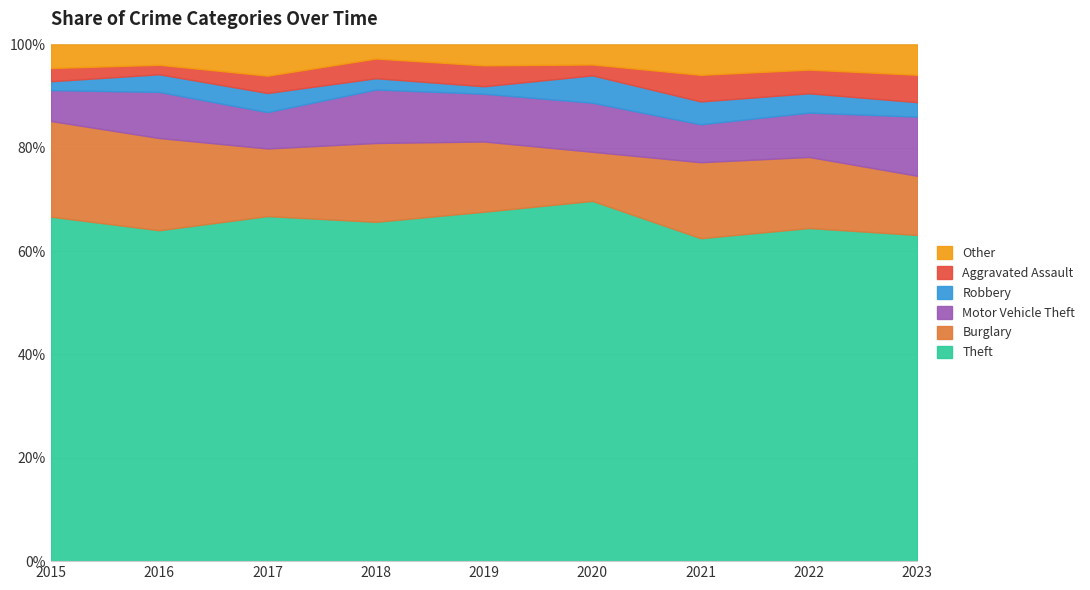

What is the minimum value for Theft?

62.5